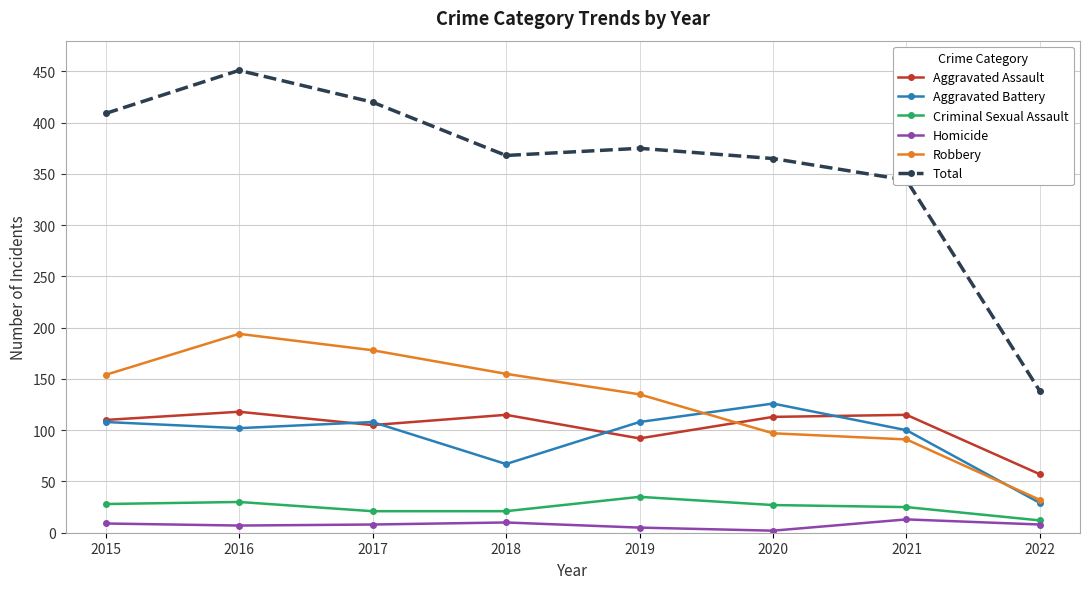

Which series has the widest spread of values?

Total